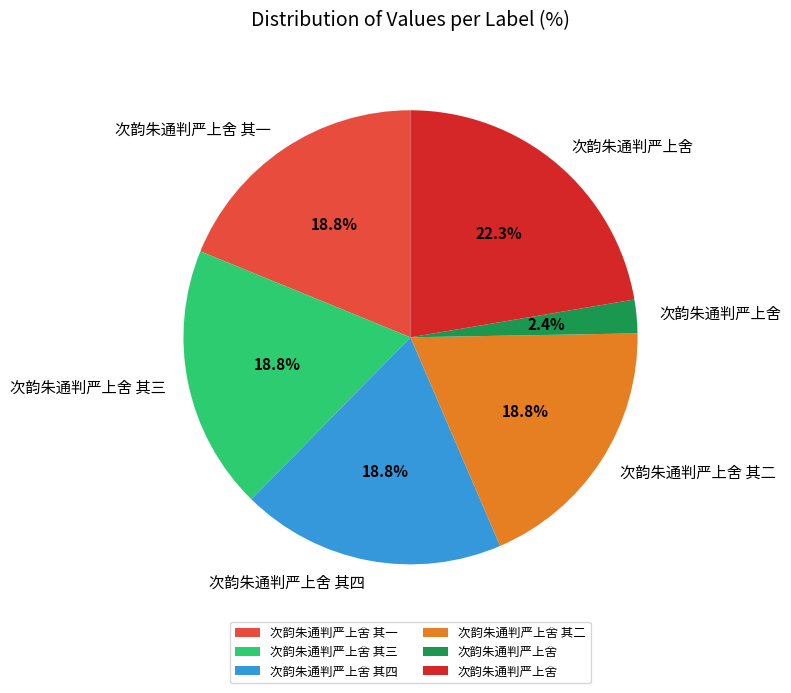

Does any single category account for the majority?

No